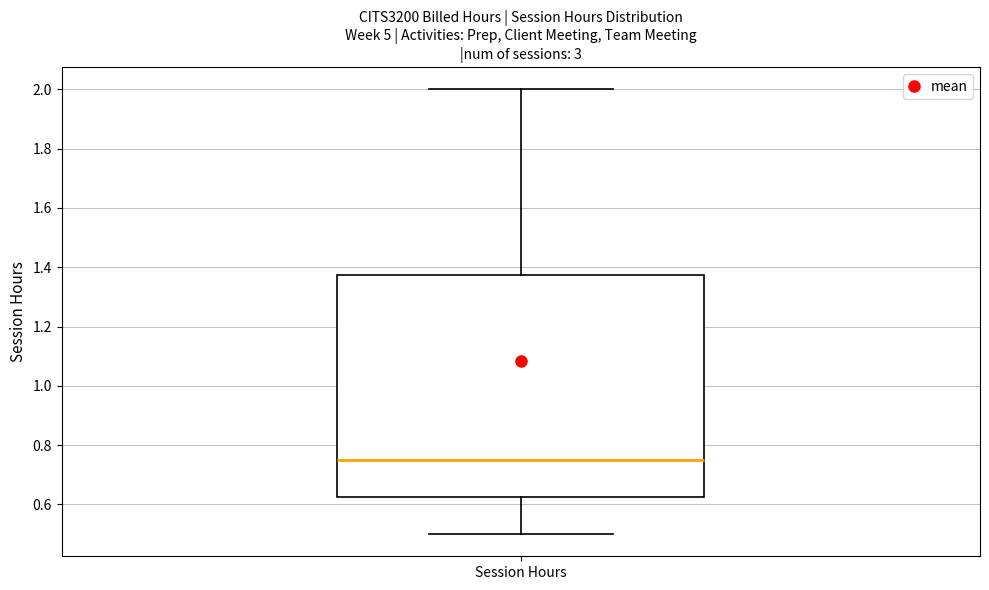

Where does the median line of the box for Session Hours sit on the y-axis? The values are not printed on the chart, so give them approximately, as read against the axis.

0.76